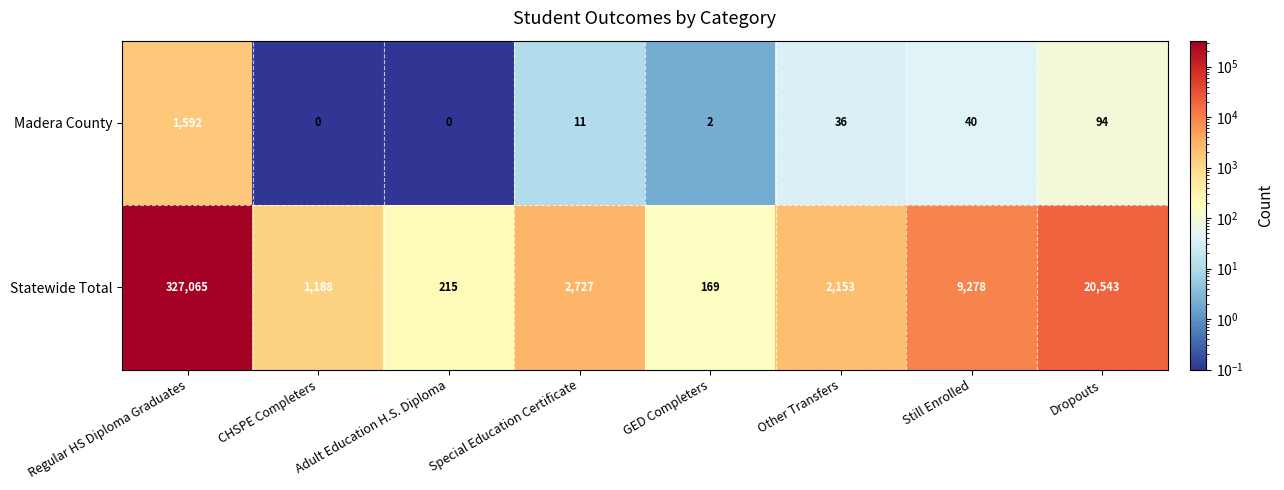

Count the number of data series in this chart.

2